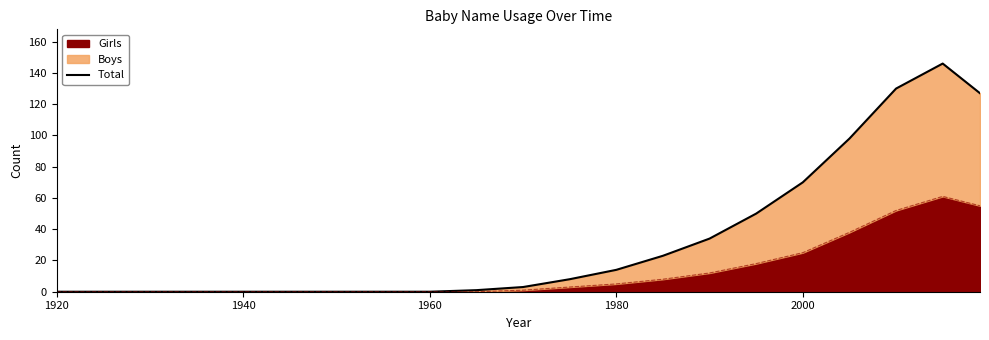

How many data points does each series have?

21